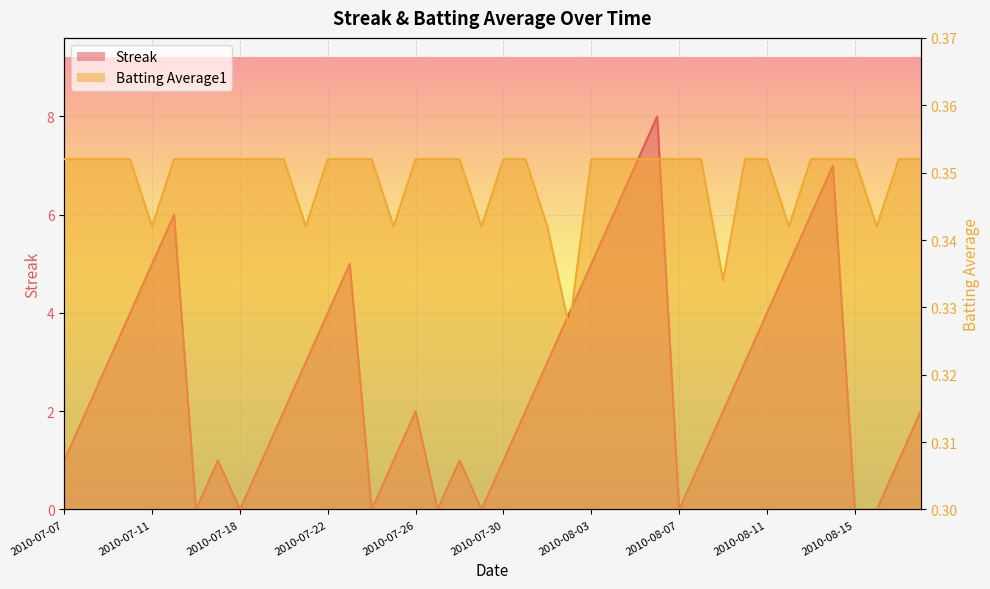

Which label corresponds to the smallest value in the chart?

2010-07-16